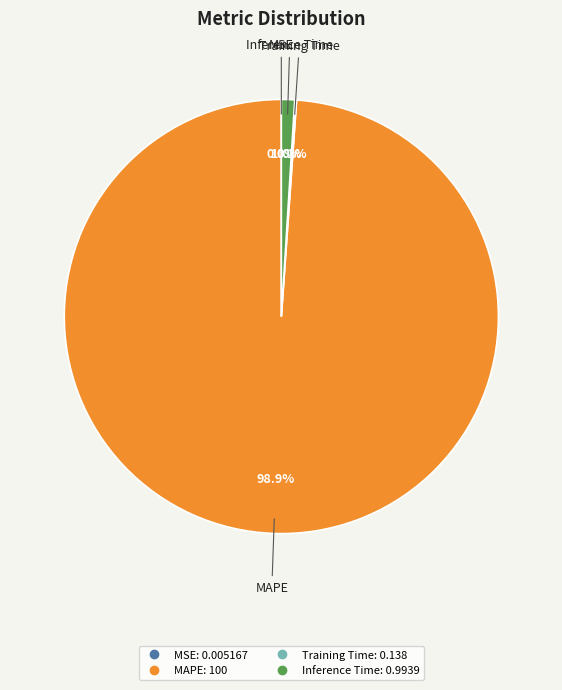

Does any single category account for the majority?

Yes